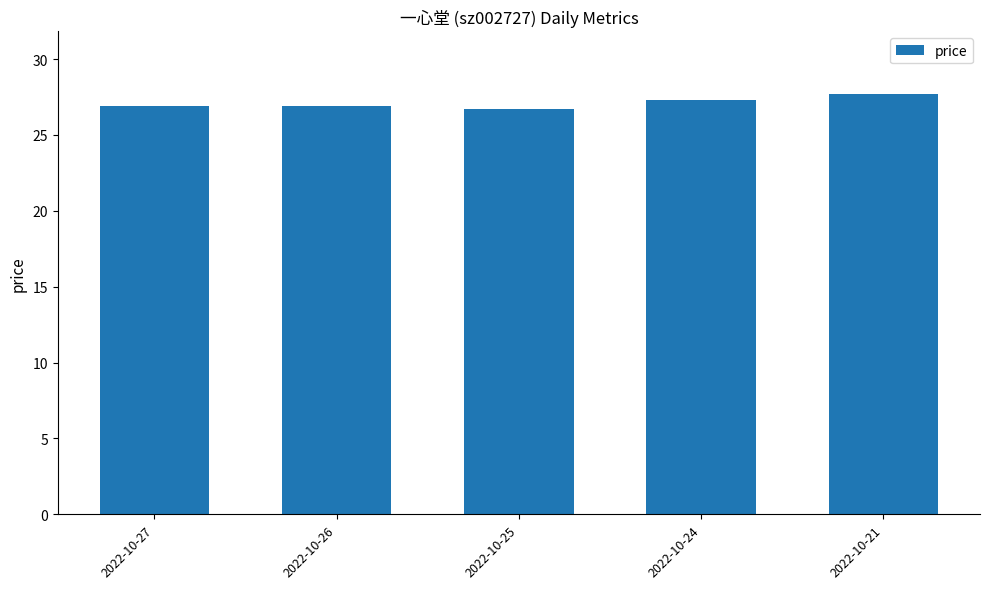

Are the bars horizontal?

No